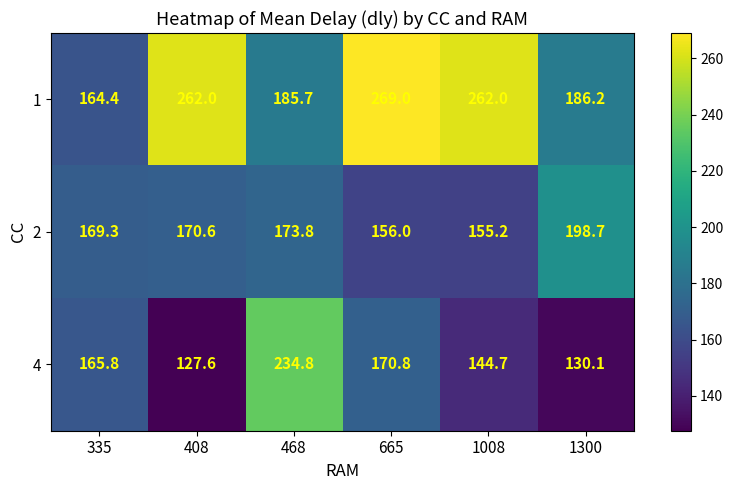

Which series has the largest total across all categories?

1